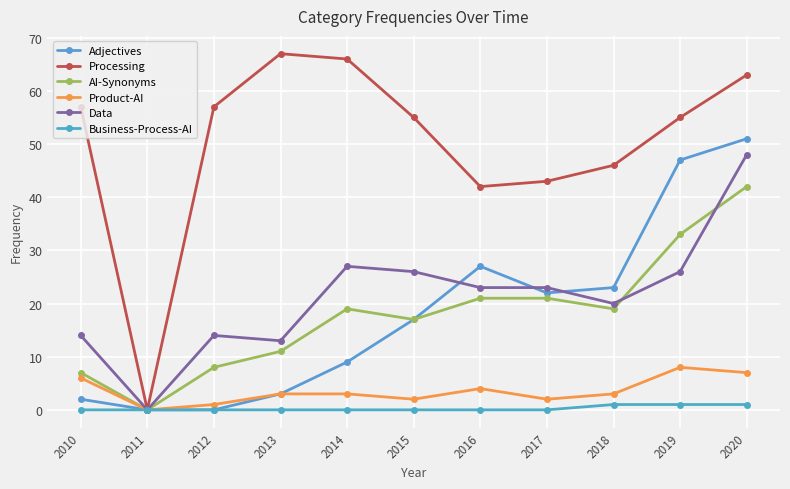

The value of Adjectives at 2019 is 29. True or false?

False